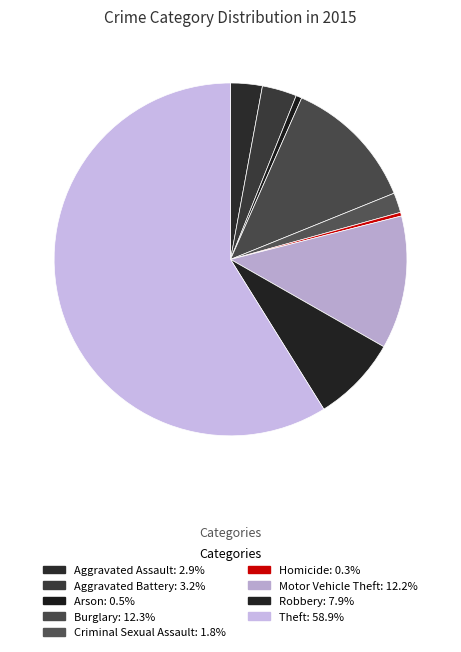

To the nearest percent, what is the average slice percentage?

11%